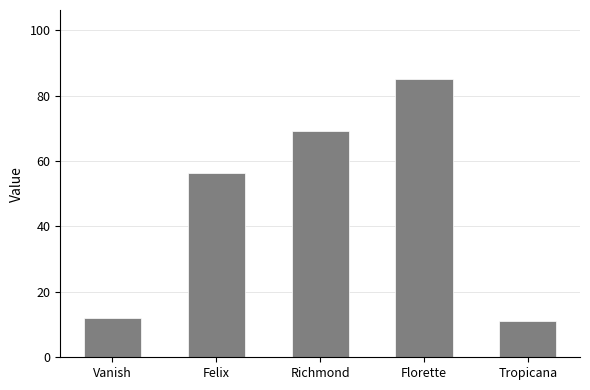

What is the difference between the values at Richmond and Vanish?

57.0